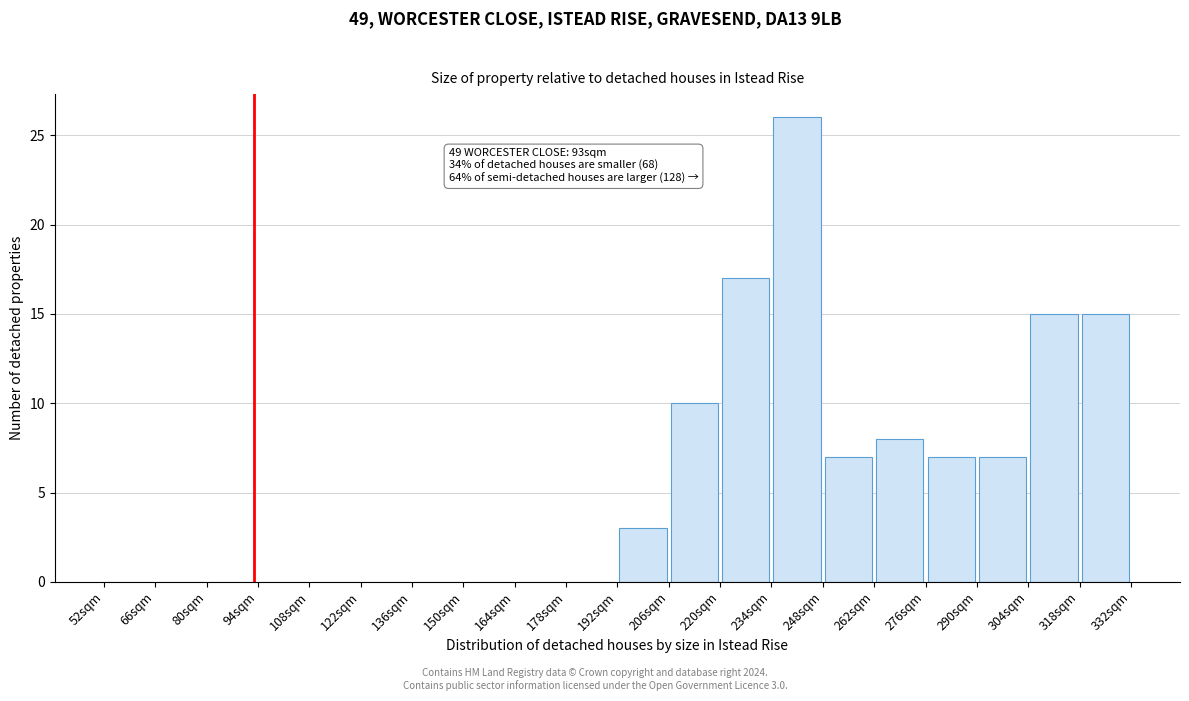

Which range on the x-axis has the tallest bar?

234 to 248